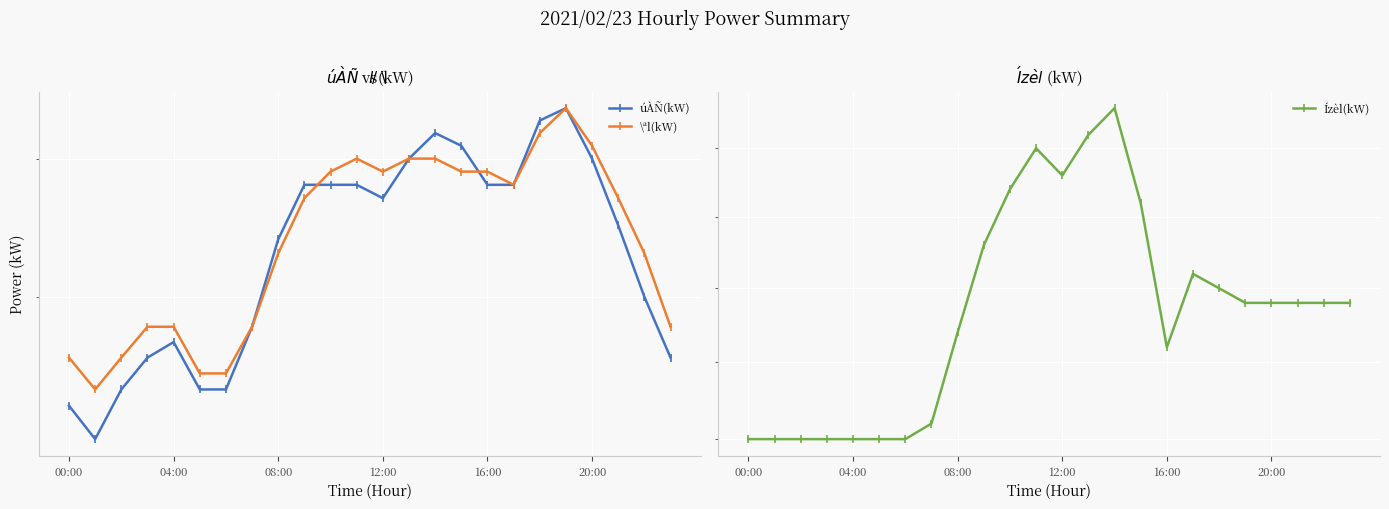

What is the lowest value of the Ízèl(kW) series?

125